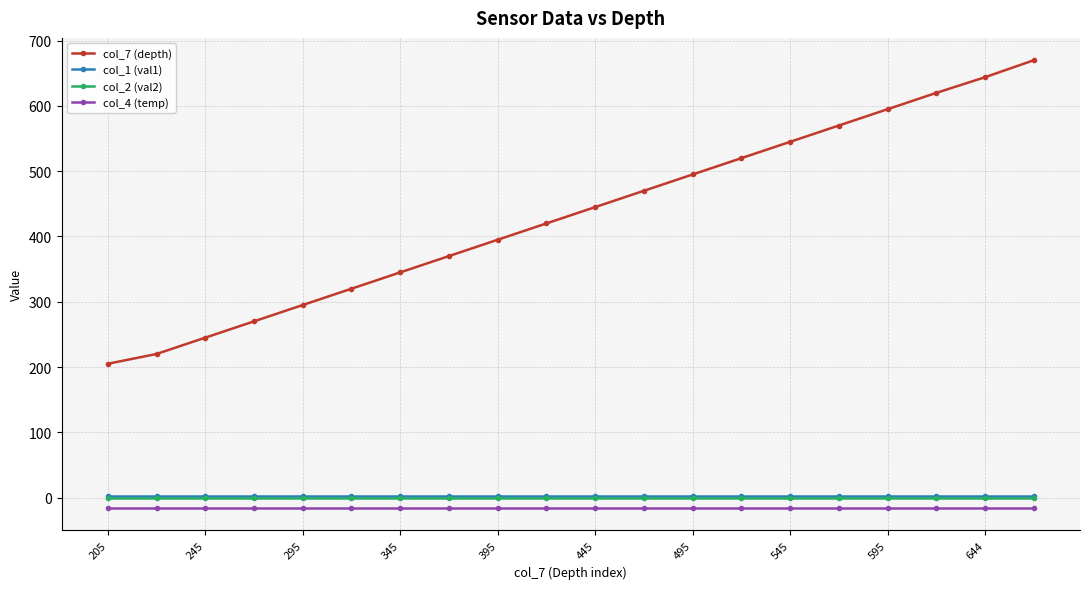

Which series has the largest total across all categories?

col_7 (depth)